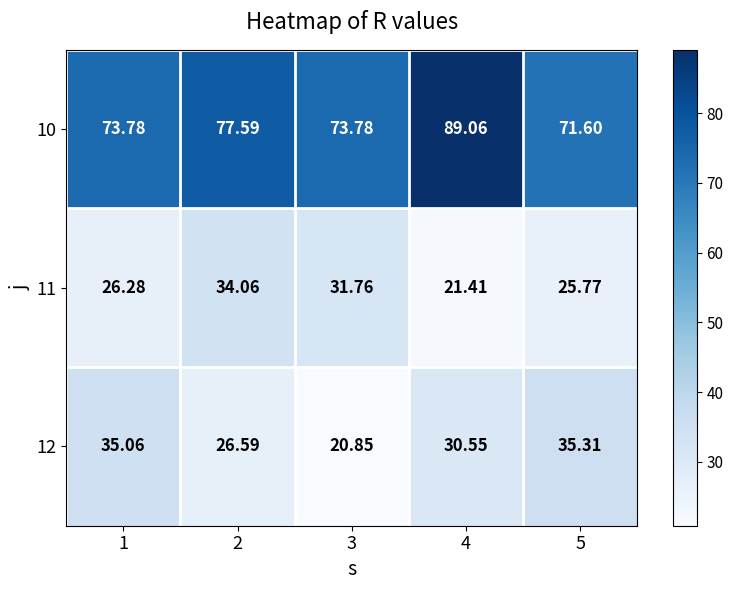

What is the total value across all series at 2?

138.2